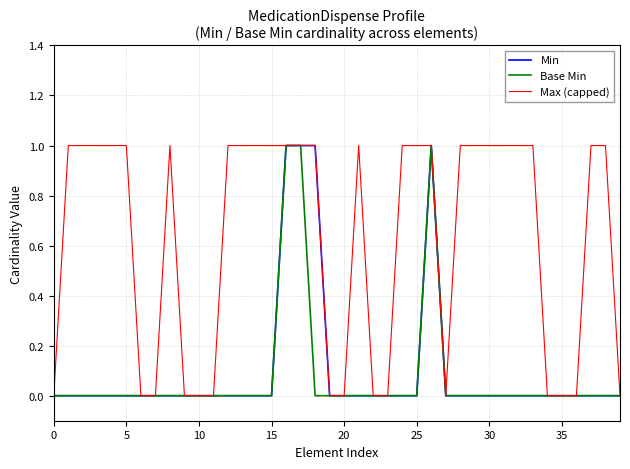

Reading left to right, extract all data points from this chart.

Min: 0	0	0	0	0	0	0	0	0	0	0	0	0	0	0	0	1	1	1	0	0	0	0	0	0	0	1	0	0	0	0	0	0	0	0	0	0	0	0	0
Base Min: 0	0	0	0	0	0	0	0	0	0	0	0	0	0	0	0	1	1	0	0	0	0	0	0	0	0	1	0	0	0	0	0	0	0	0	0	0	0	0	0
Max (capped): 0	1	1	1	1	1	0	0	1	0	0	0	1	1	1	1	1	1	1	0	0	1	0	0	1	1	1	0	1	1	1	1	1	1	0	0	0	1	1	0